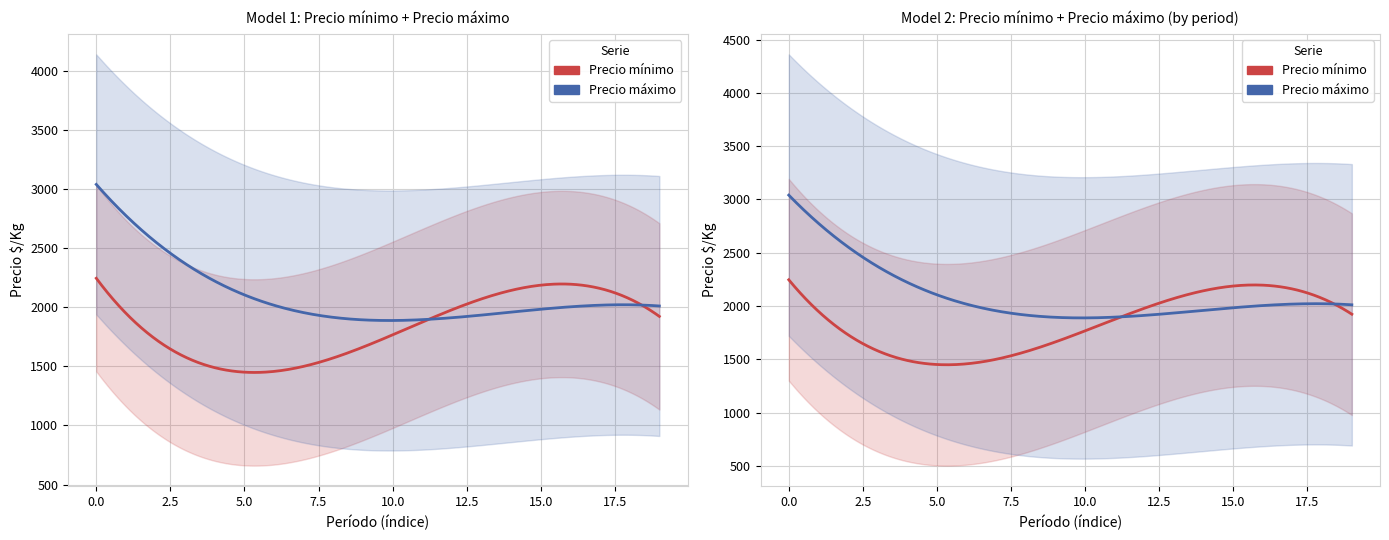

List the series in order of their peak value, highest first.

Precio maximo, Precio minimo